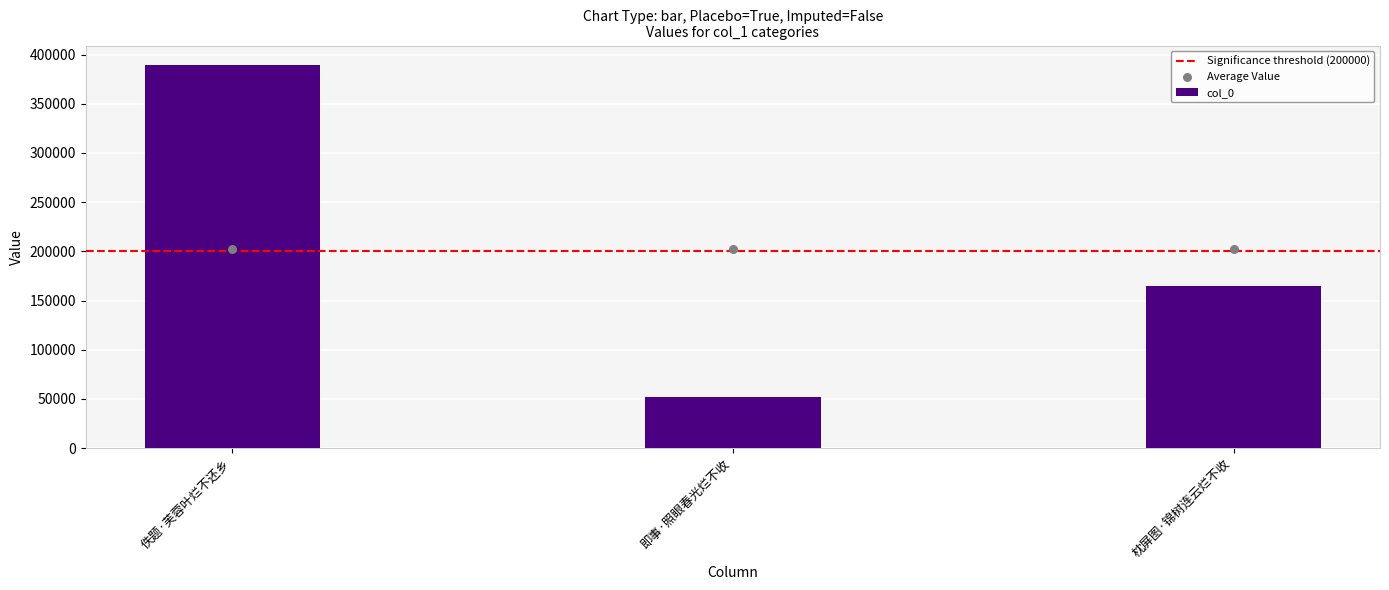

Approximately how many times larger is the value at 佚题·芙蓉叶烂不还乡 compared to 即事·照眼春光烂不收?

7.5